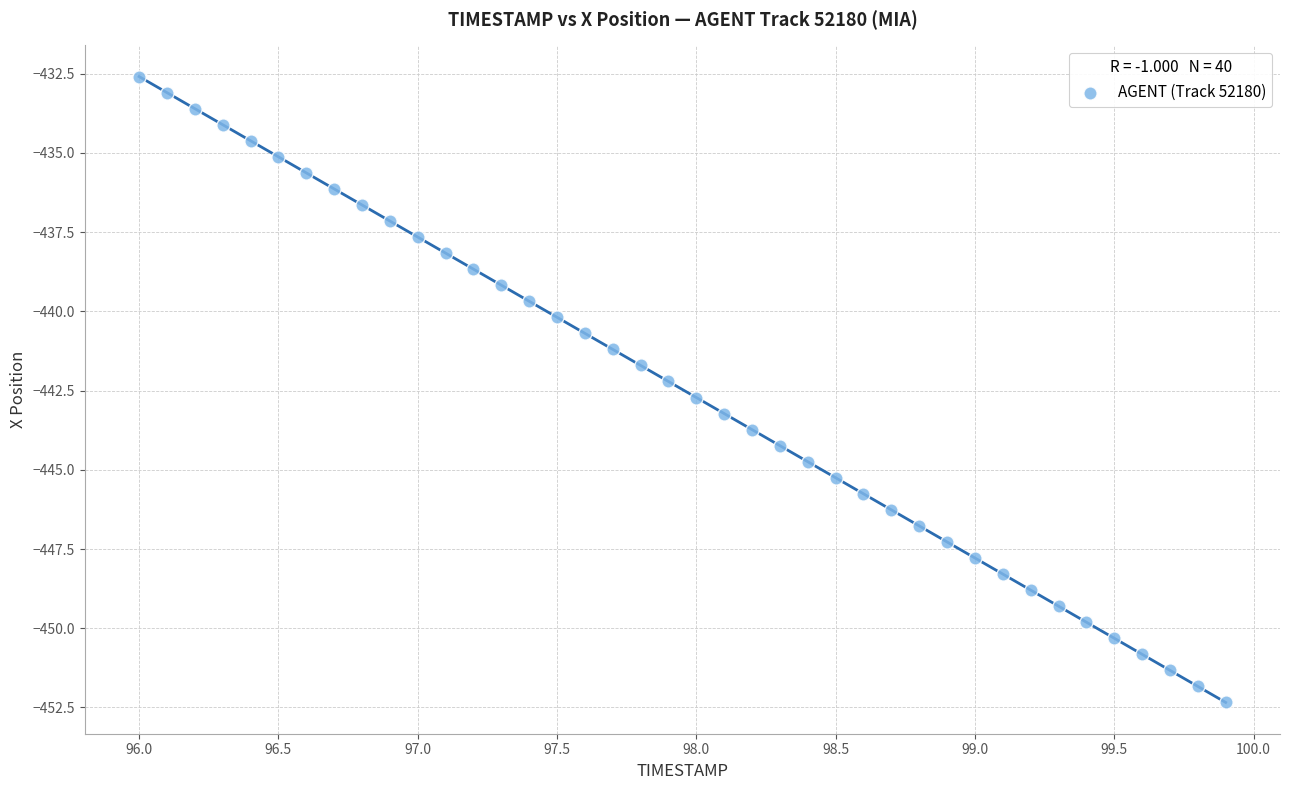

What is the range of Y values (max minus min)?

19.7